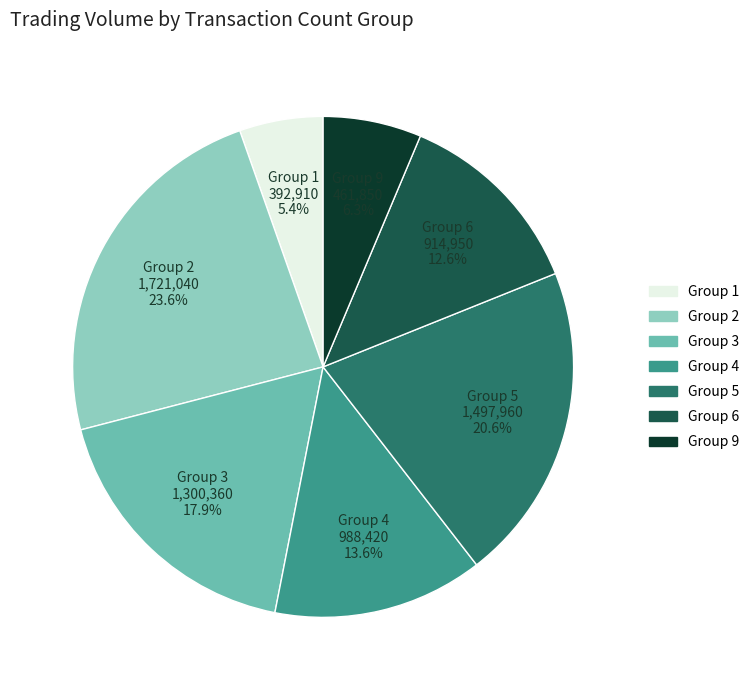

Is there any slice that represents more than half of the pie?

No